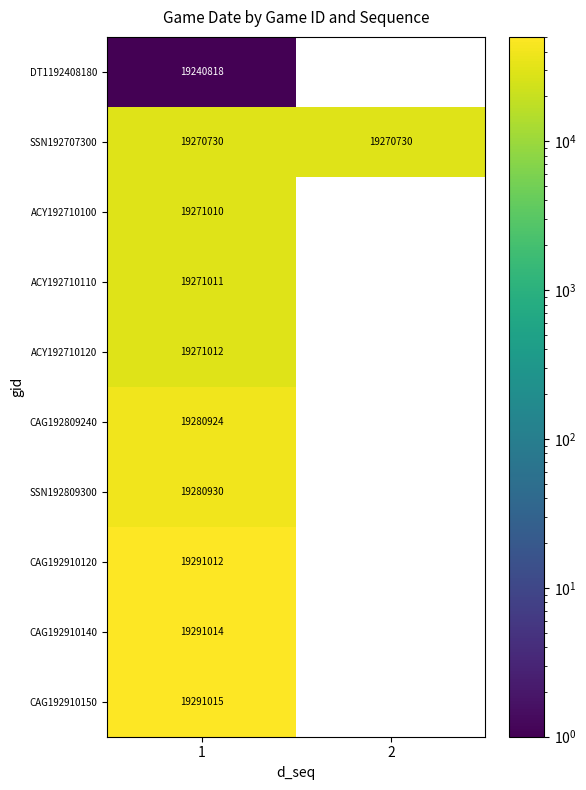

Which series has the widest spread of values?

CAG192910150